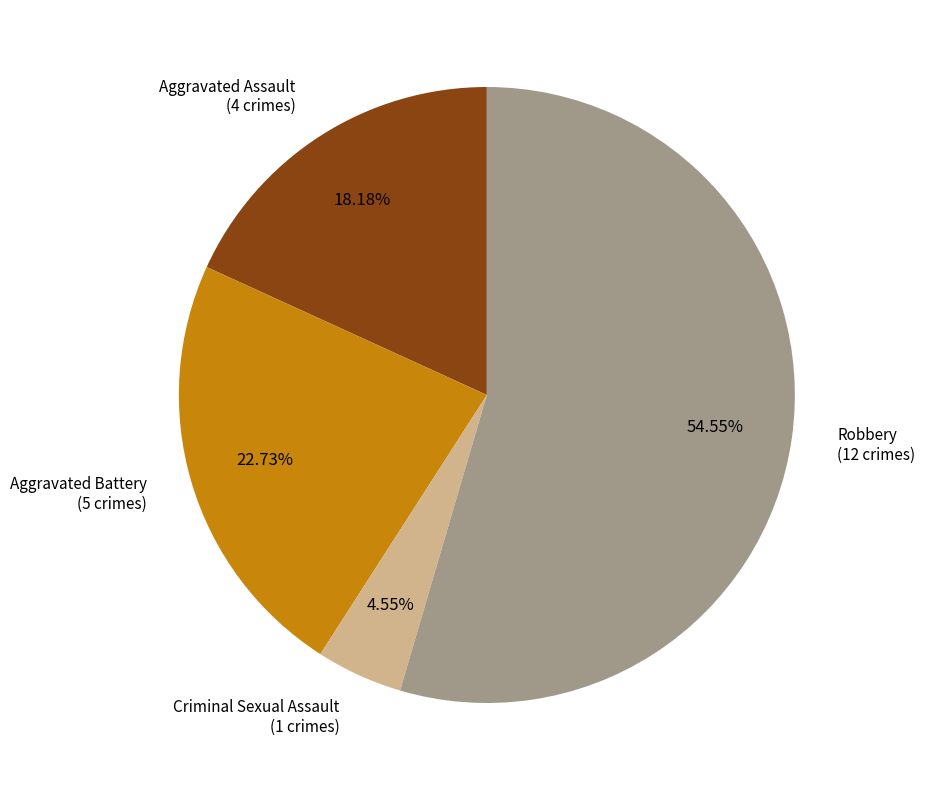

To the nearest percent, what is the average slice percentage?

25%